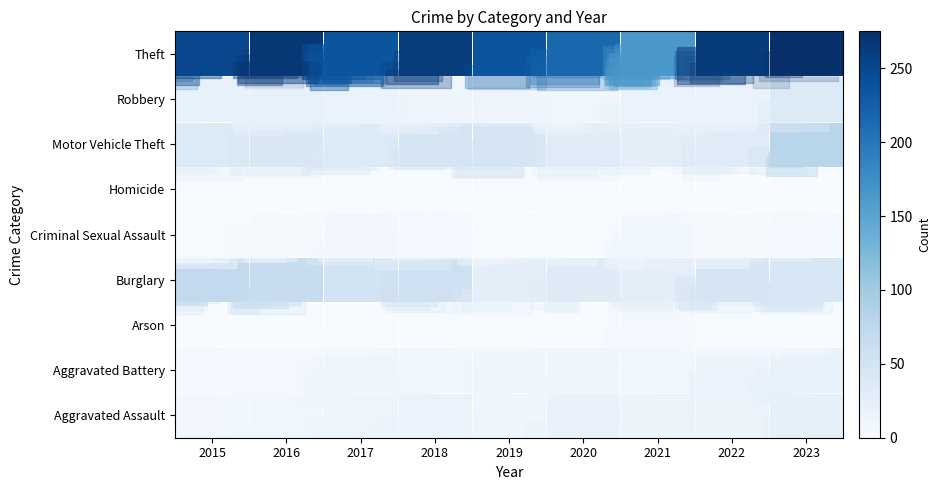

How many series are shown in this chart?

9